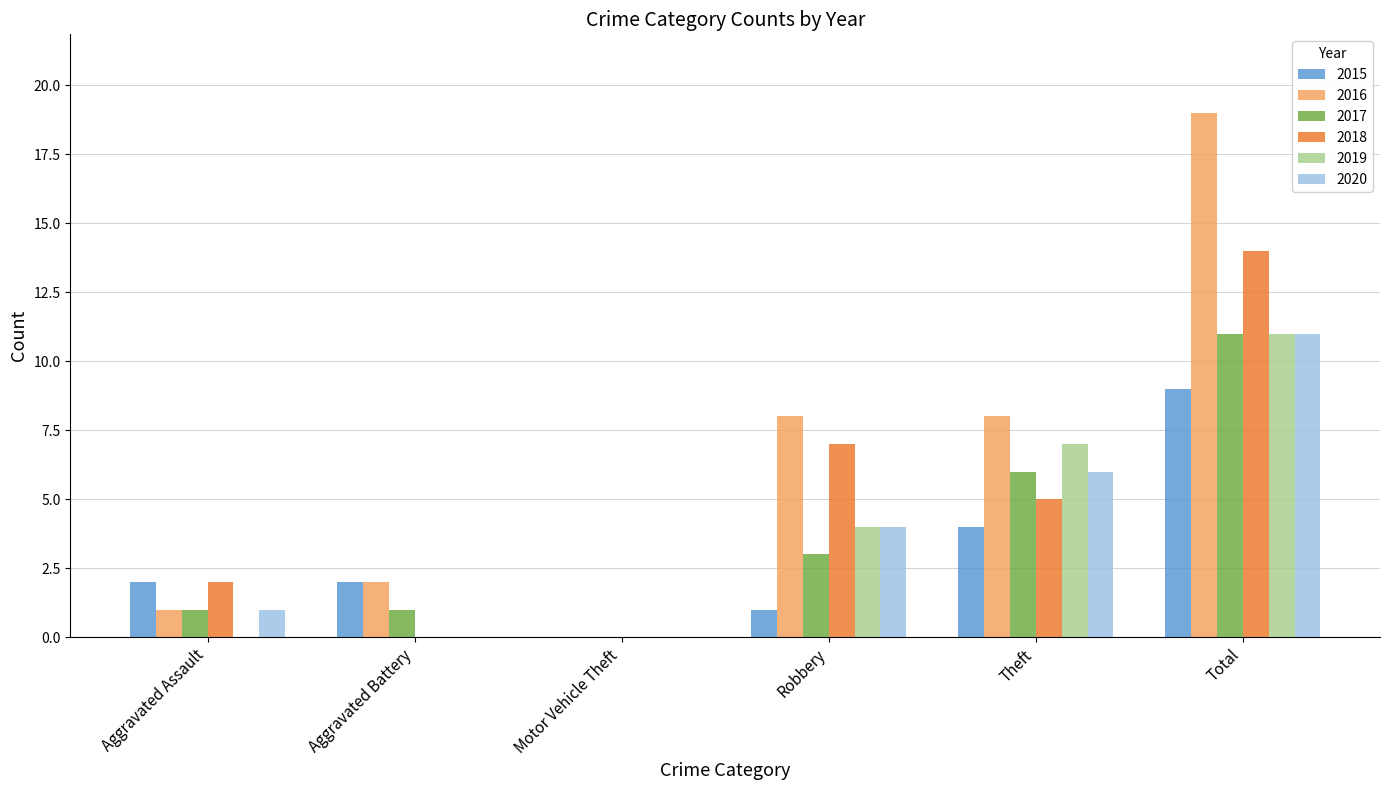

Reading left to right, transcribe all the data shown in this chart.

2015: 2	2	0	1	4	9
2016: 1	2	0	8	8	19
2017: 1	1	0	3	6	11
2018: 2	0	0	7	5	14
2019: 0	0	0	4	7	11
2020: 1	0	0	4	6	11